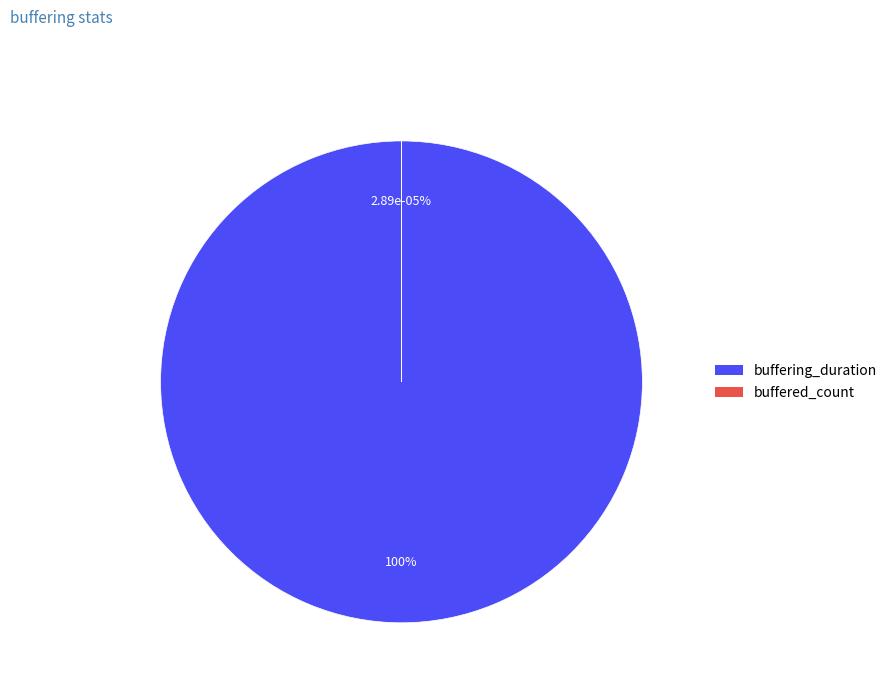

How many slices are in this pie chart?

2